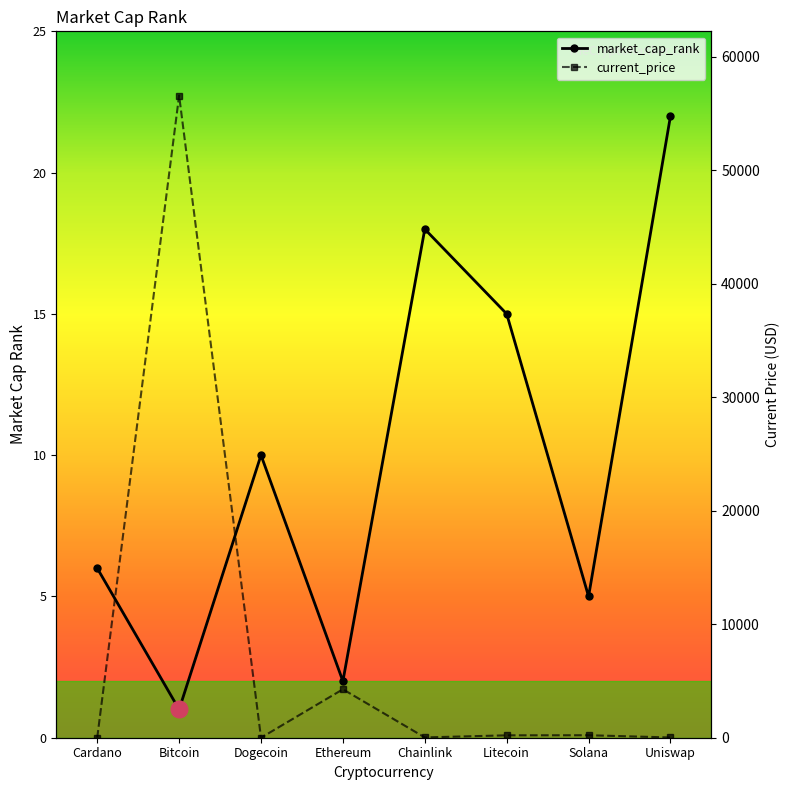

Rank the series by their average value, from lowest to highest.

market_cap_rank, current_price